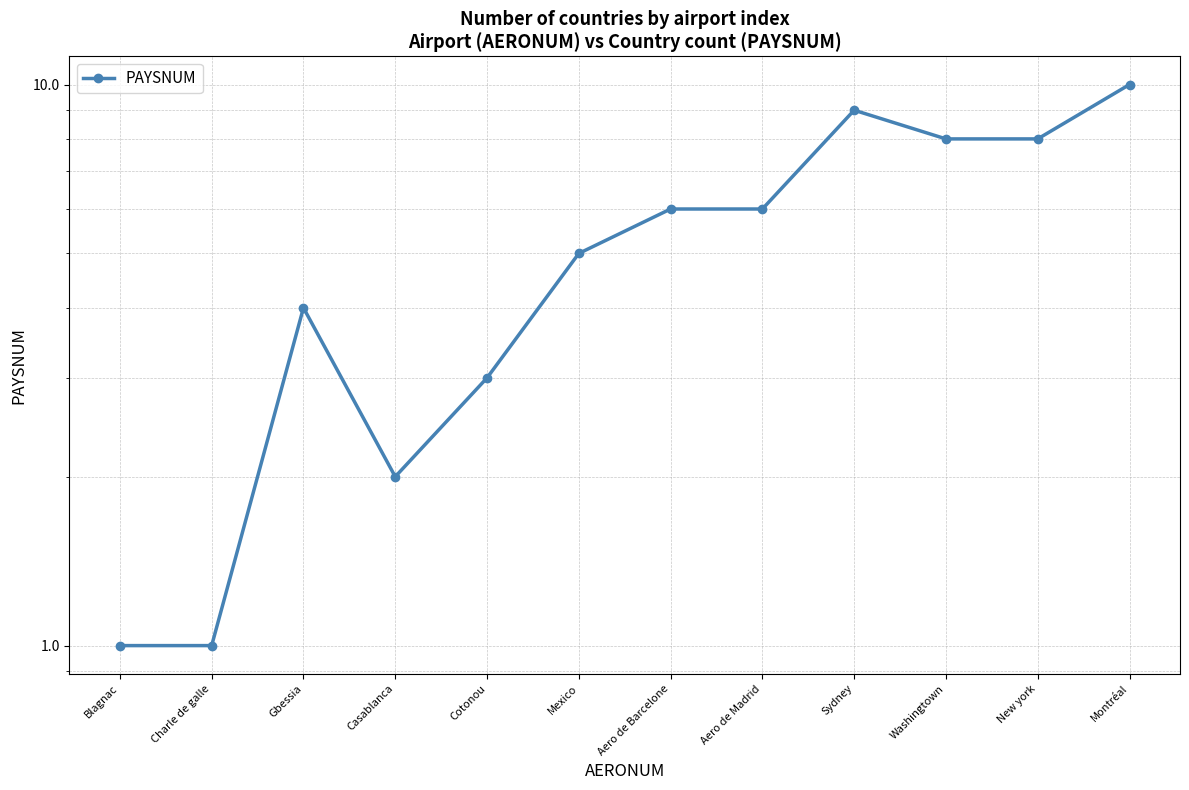

Which category has the highest value across all series?

Montréal